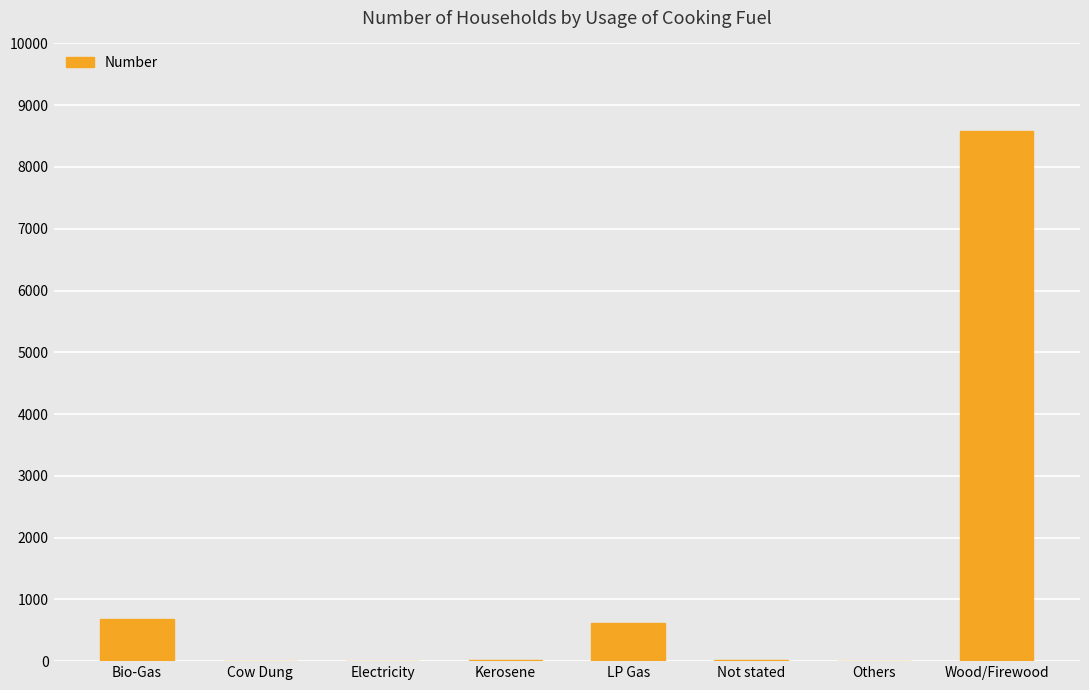

At which category does the chart reach its peak across all series?

Wood/Firewood